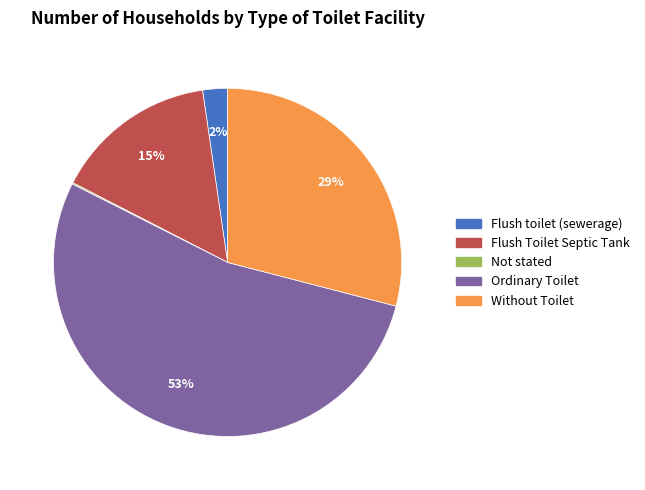

True or false: Flush Toilet Septic Tank accounts for 23% of the total.

False